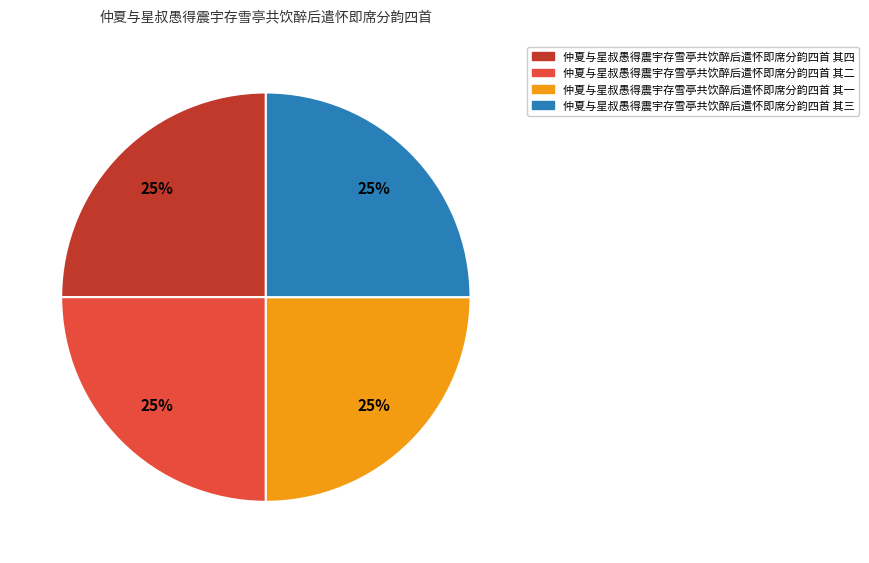

Is there any slice that represents more than half of the pie?

No